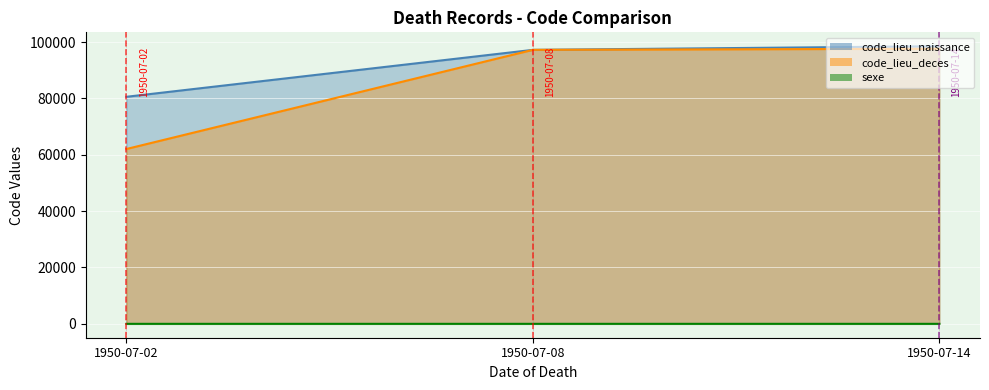

What is the difference between the highest and lowest values at 1950-07-08?

97222